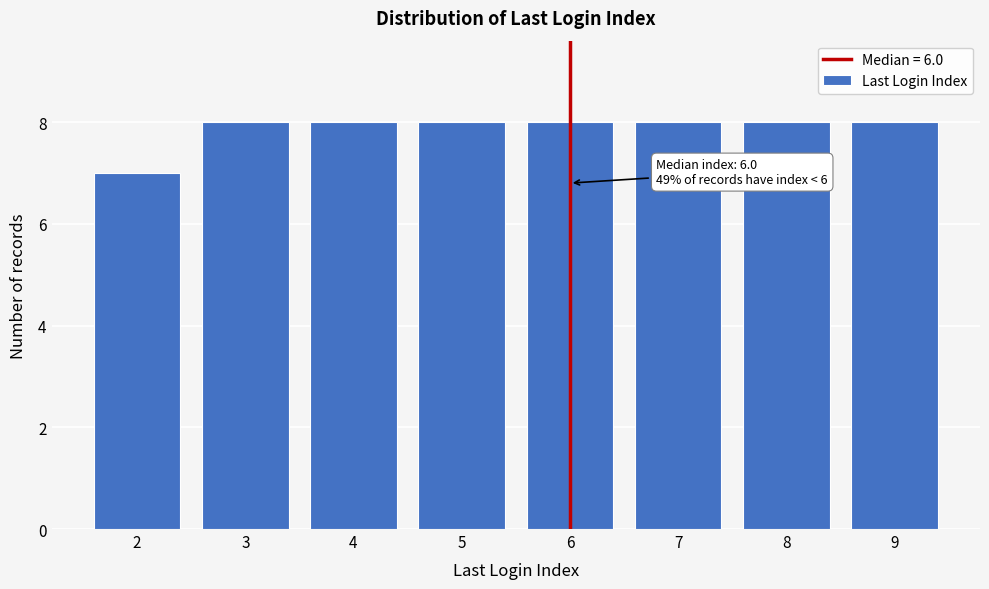

Reading right to left, transcribe all the data shown in this chart.

9=8	8=8	7=8	6=8	5=8	4=8	3=8	2=7